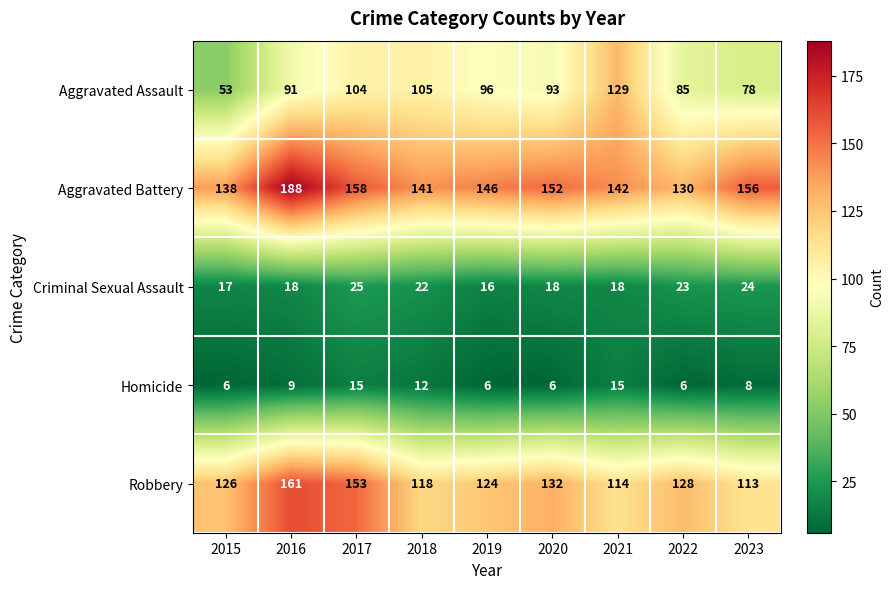

How many distinct data groups are displayed?

5